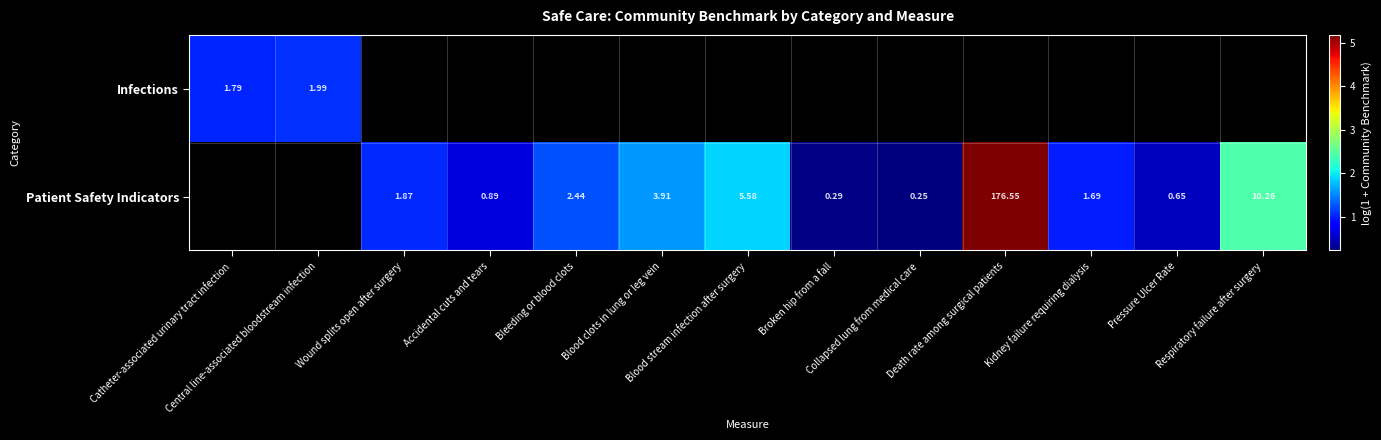

Count the number of data series in this chart.

2